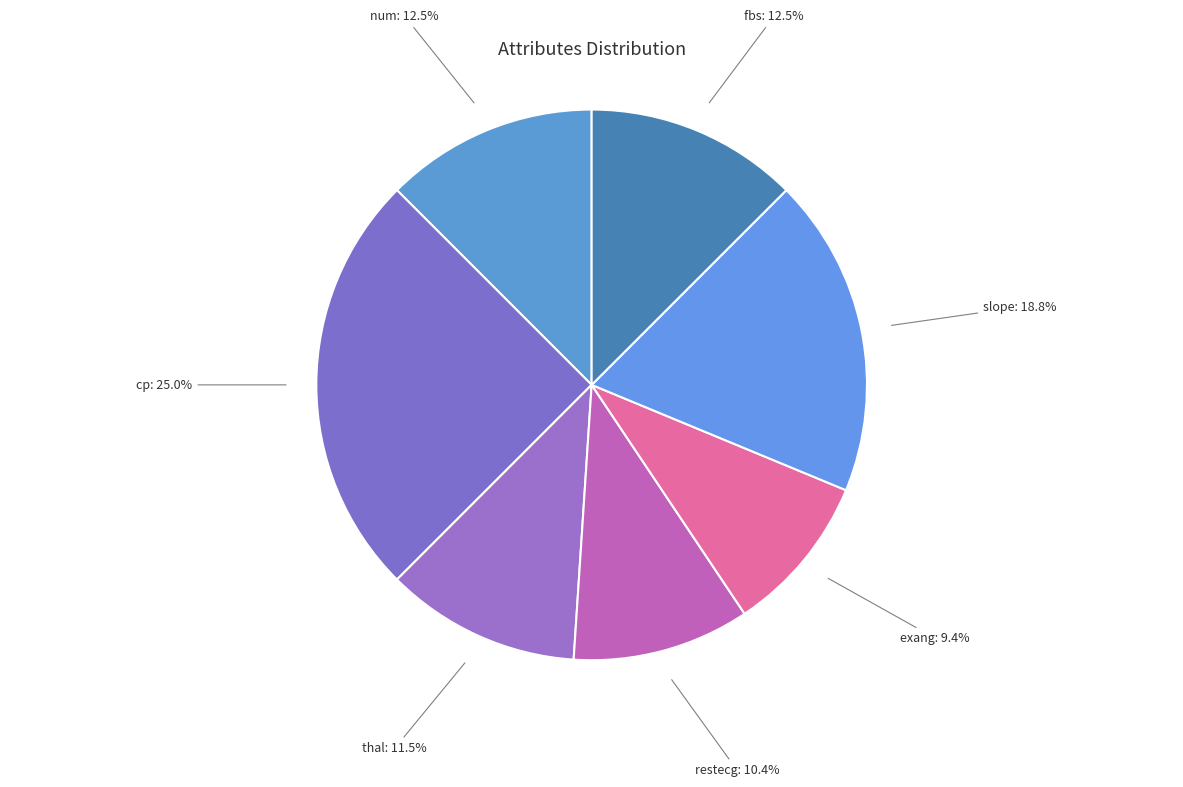

To the nearest percent, what is the average slice percentage?

14%